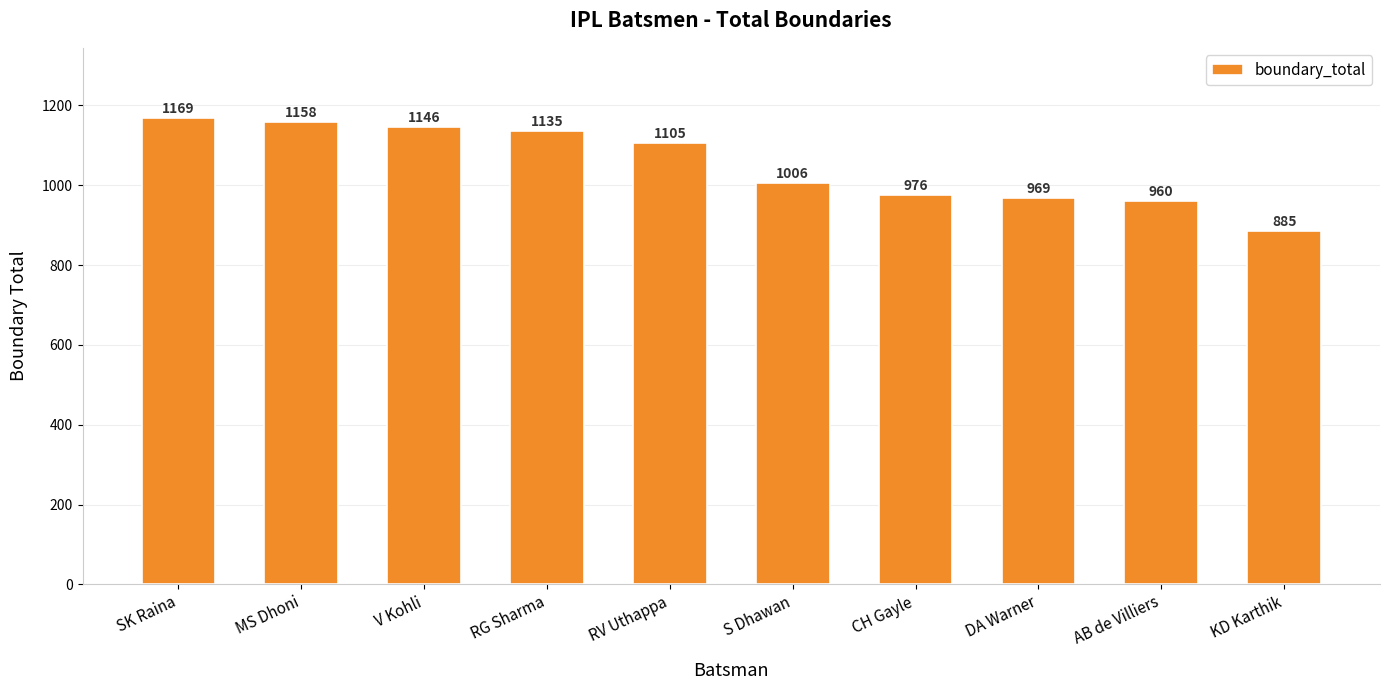

How many distinct data groups are displayed?

1